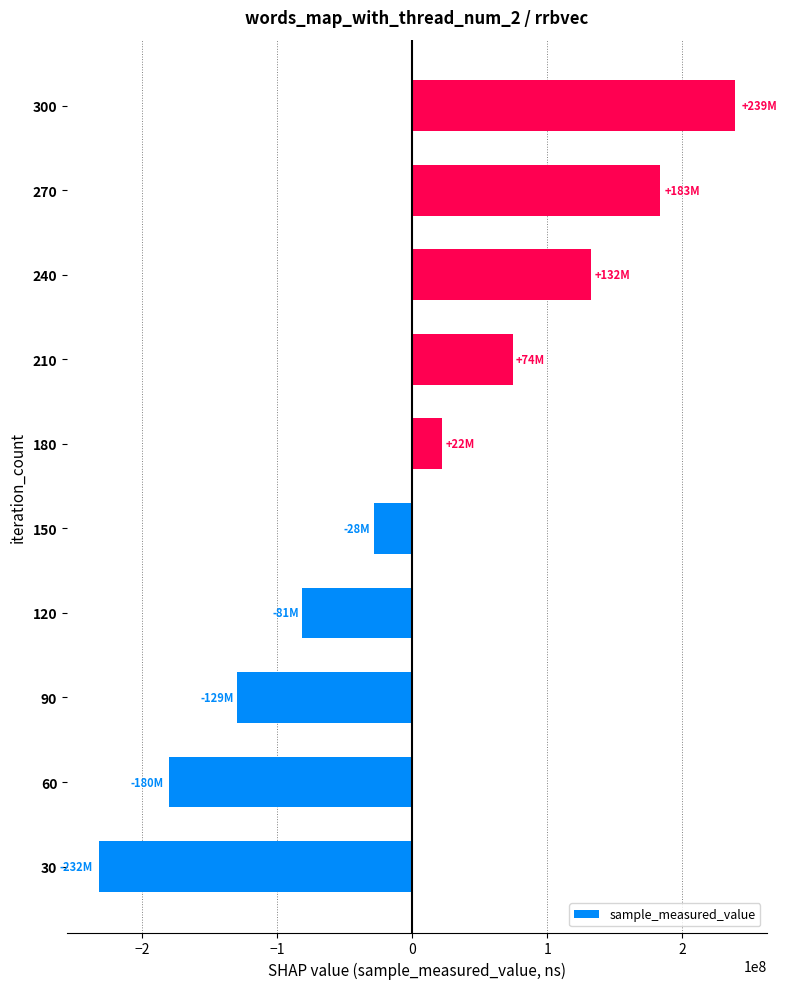

Count the number of data series in this chart.

1